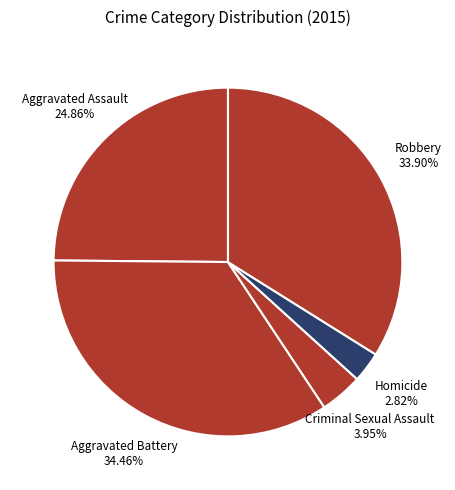

To the nearest percent, what is the combined percentage of Criminal Sexual Assault and Homicide?

7%